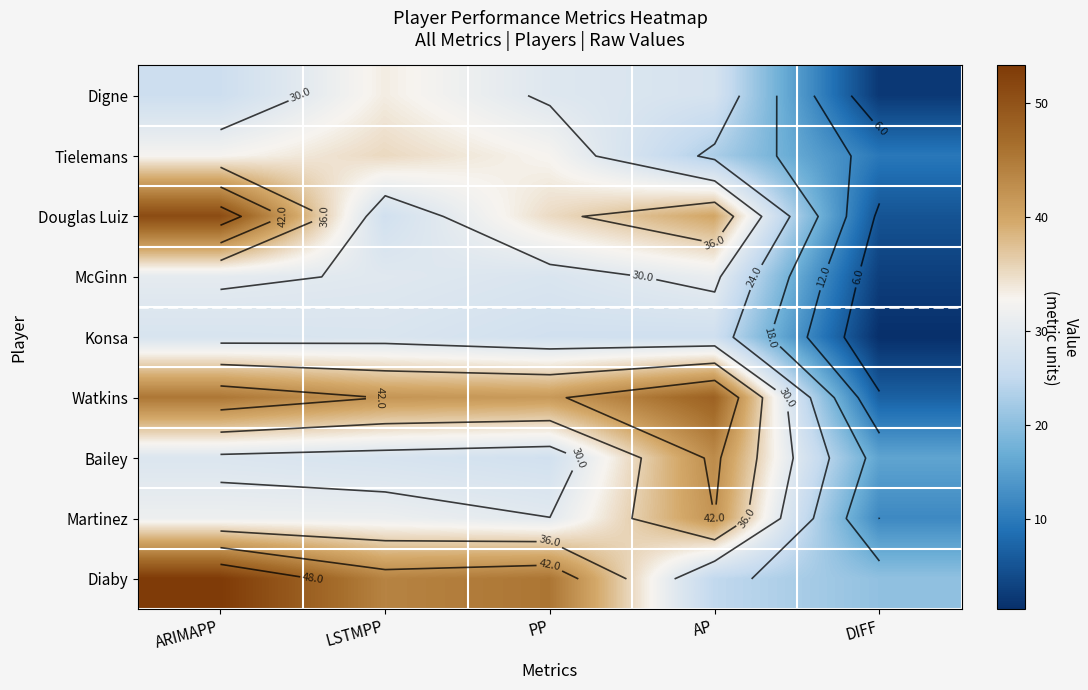

Rank the series by their maximum value, from lowest to highest.

Konsa, McGinn, Digne, Tielemans, Martinez, Bailey, Watkins, Douglas Luiz, Diaby